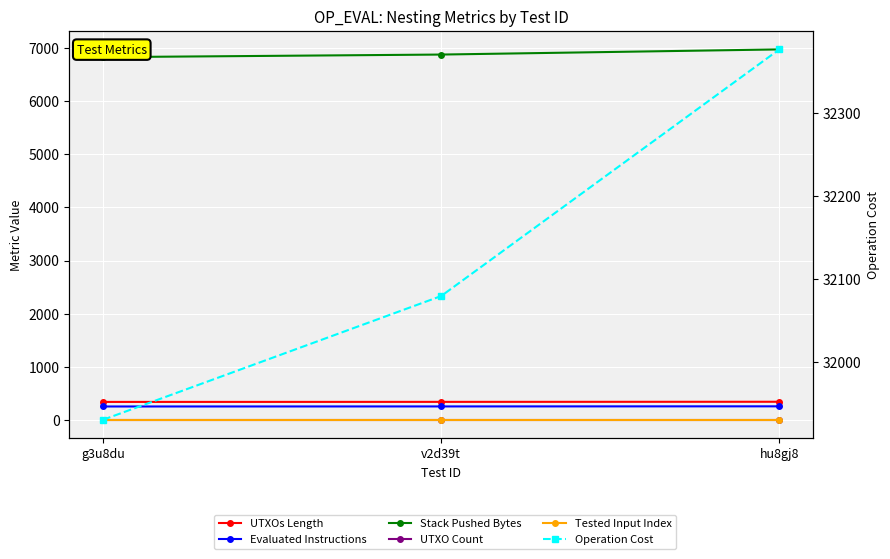

List the series in order of their peak value, lowest first.

Tested Input Index, UTXO Count, Evaluated Instructions, UTXOs Length, Stack Pushed Bytes, Operation Cost